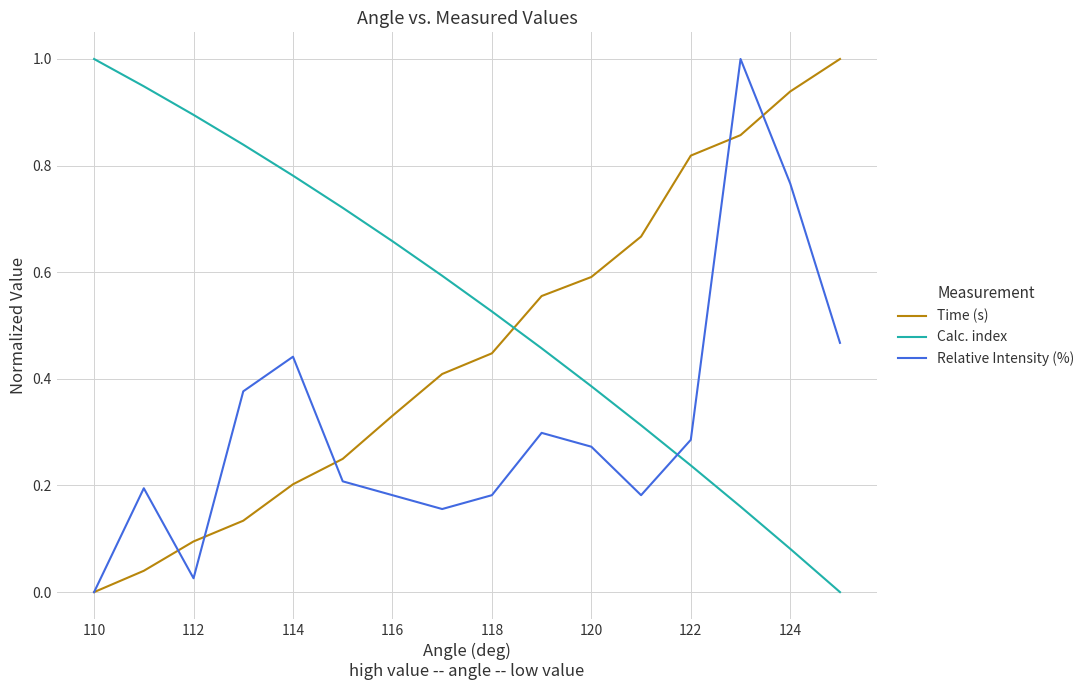

Which series has the largest total across all categories?

Calc. index